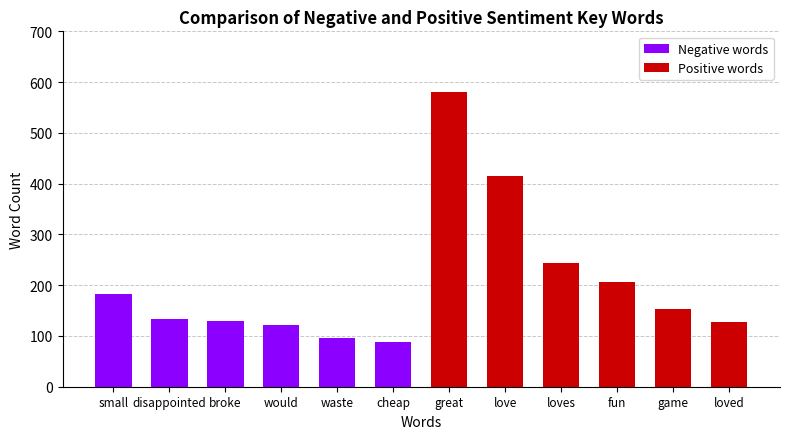

What is the average value of the Negative words series?

126